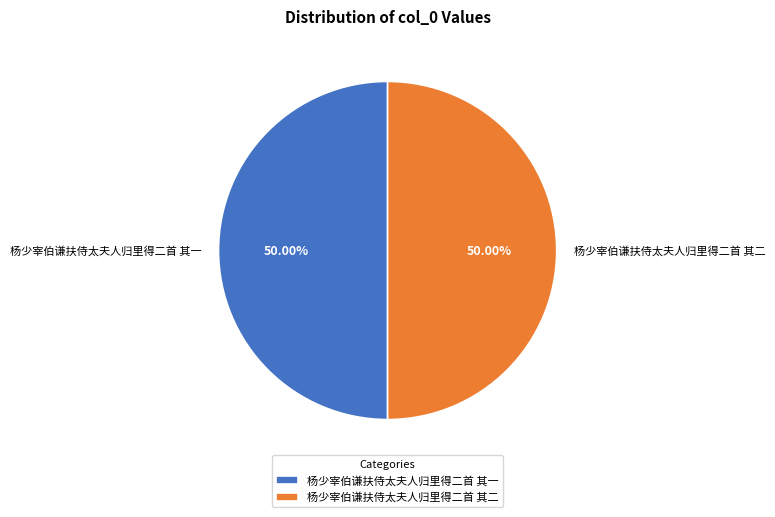

To the nearest percent, what is the average slice percentage?

50%